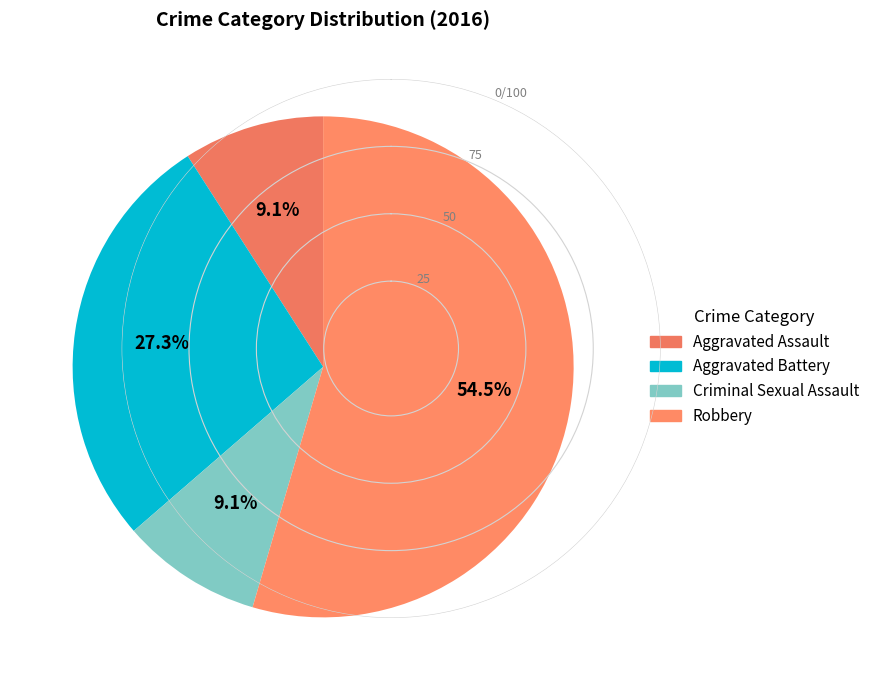

To the nearest percent, what is the difference between the largest and smallest slice percentages?

45%